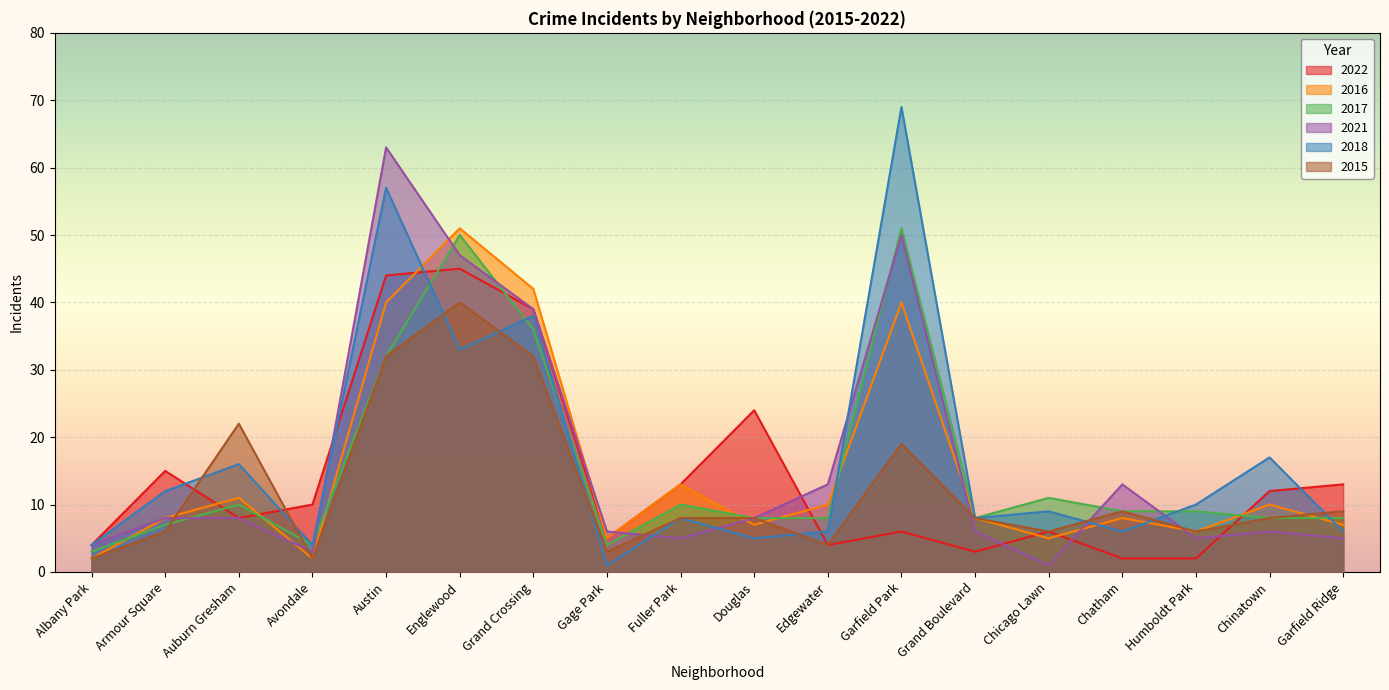

At Englewood, list the series in order from largest to smallest.

2016, 2017, 2021, 2022, 2015, 2018